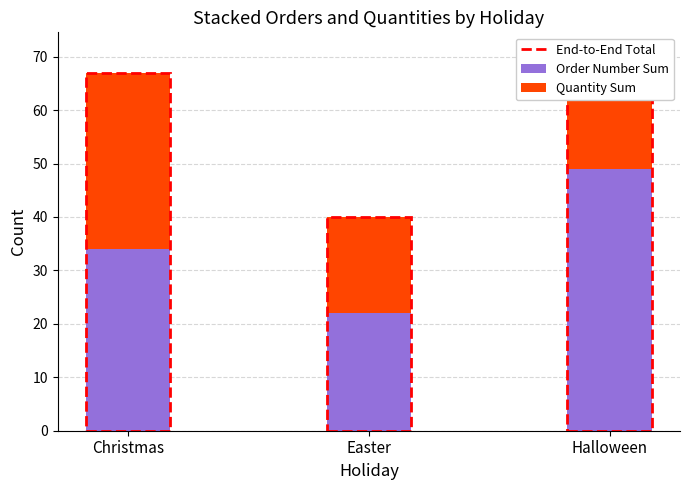

At which category is the sum across all series the highest?

Halloween